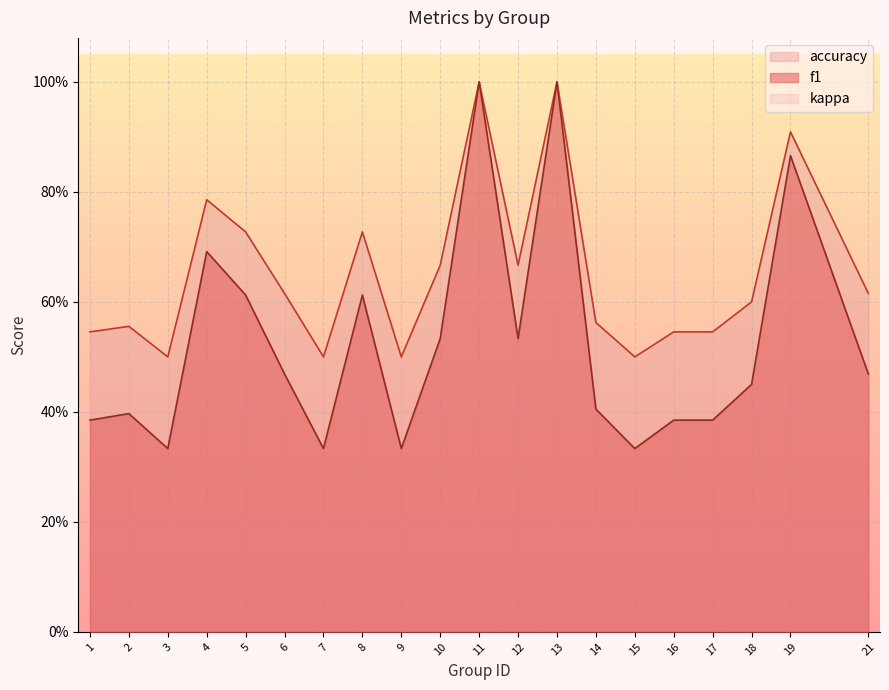

Rank the series by their maximum value, from lowest to highest.

f1, accuracy